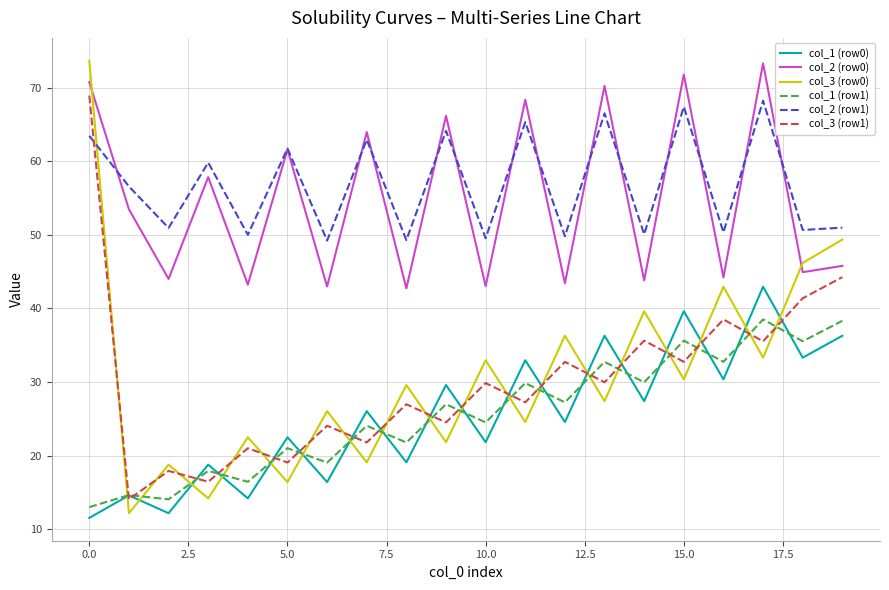

Which series has the widest spread of values?

col_3 (row0)